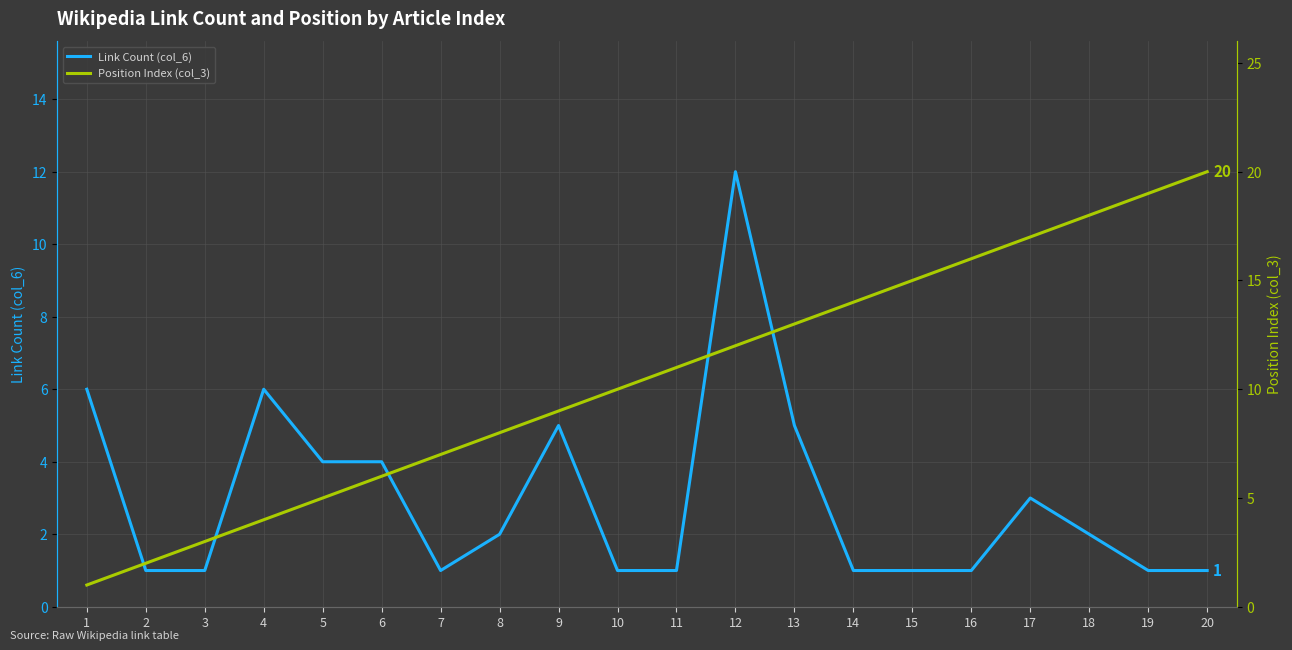

At how many categories does at least one series exceed 2?

19